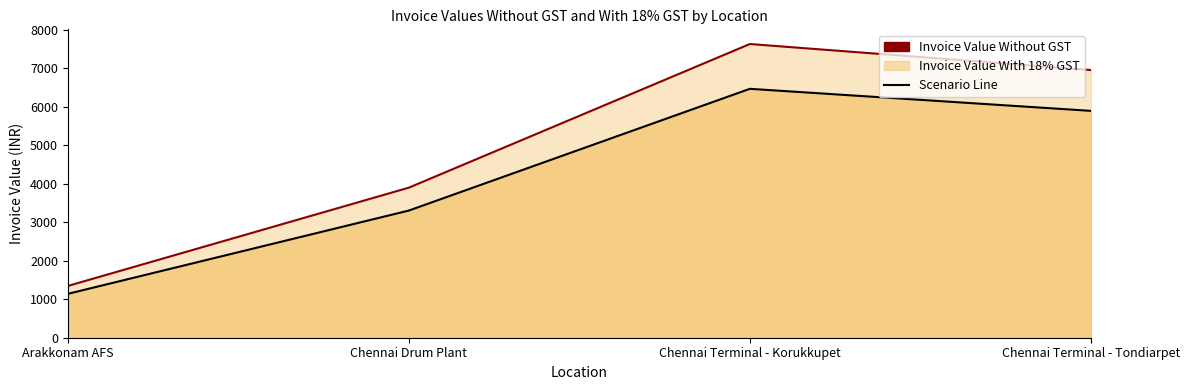

Which series has the largest range (max minus min)?

Invoice Value With 18% GST